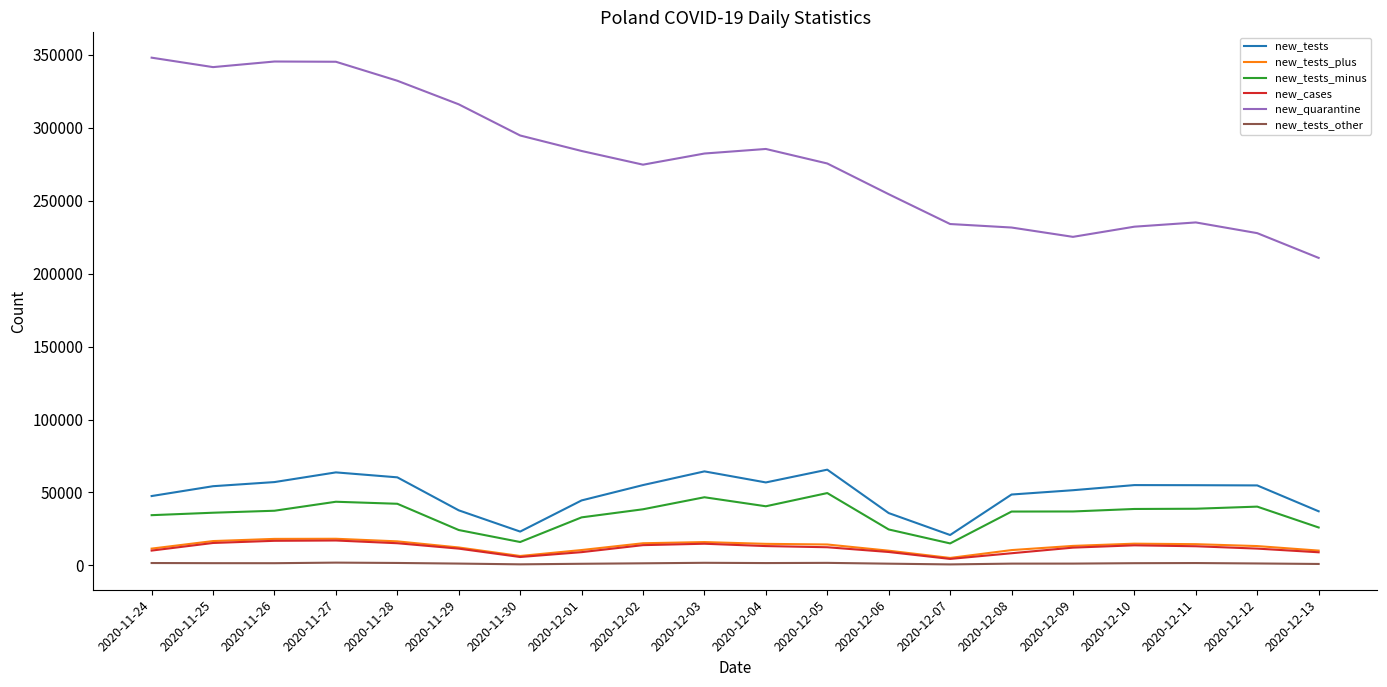

Is the value of new_quarantine at 2020-12-08 greater than the value of new_tests_minus at 2020-12-12?

Yes